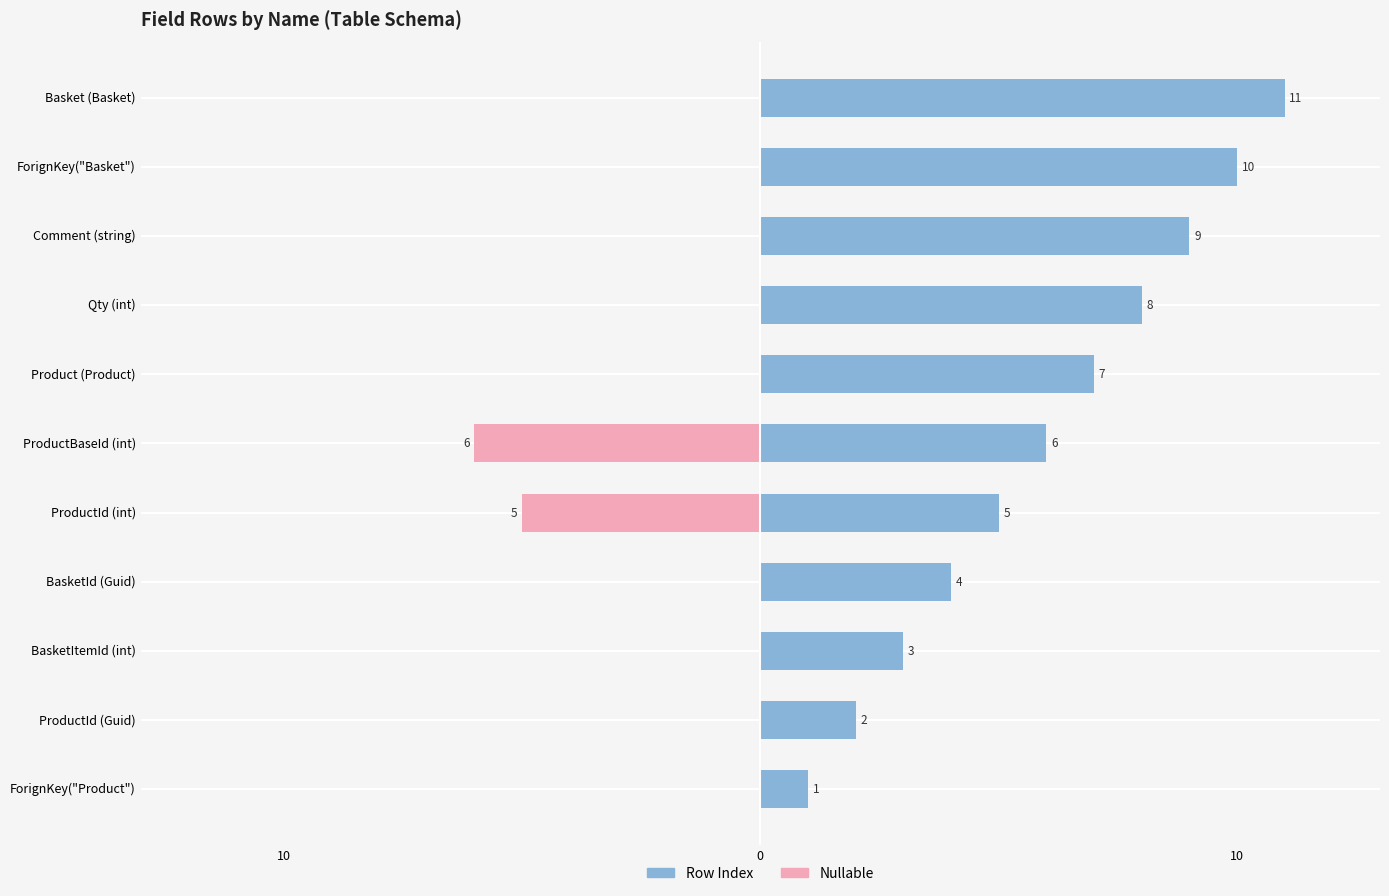

The Row Index series shows 3 at Basket (Basket). True or false?

False